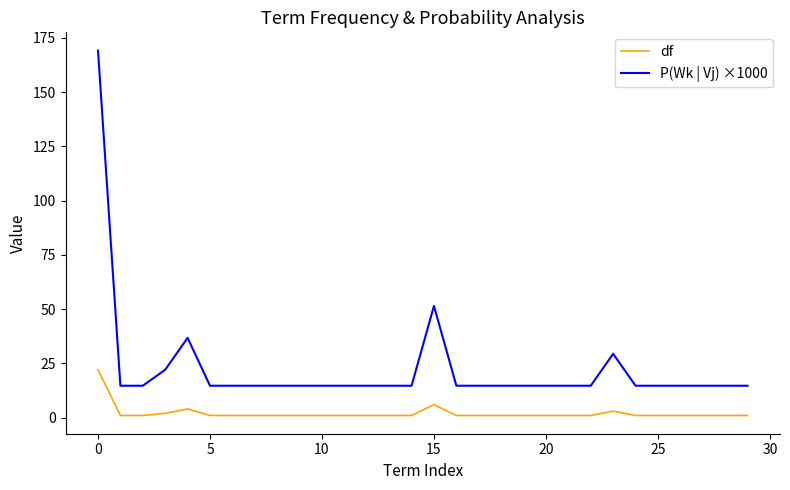

In P(Wk | Vj) ×1000, how many points are higher than both neighbors (excluding endpoints)?

3